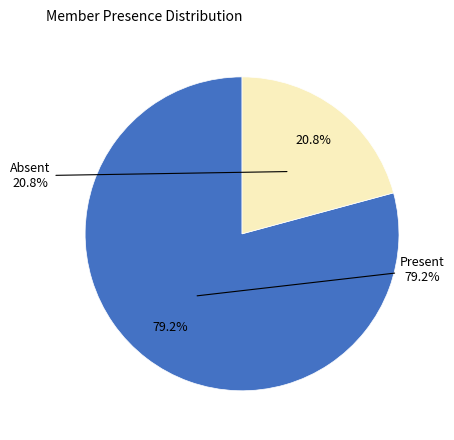

To the nearest percent, what is the combined percentage of no and yes?

100%